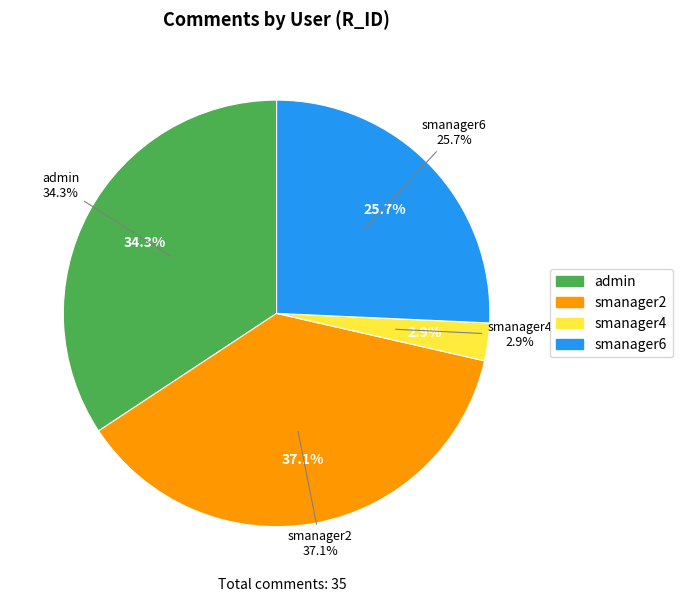

What is the total percentage of smanager4 and smanager2?

40.0%